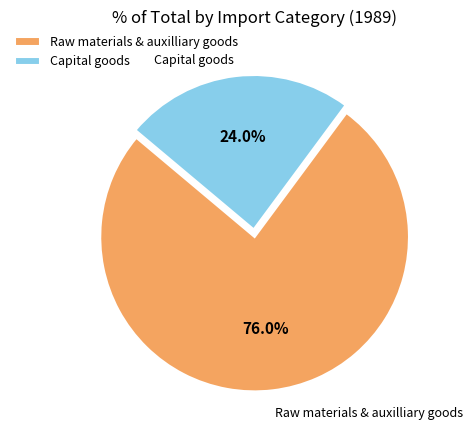

To the nearest percent, what is the difference between the Raw materials & auxilliary goods and Capital goods slice percentages?

52%